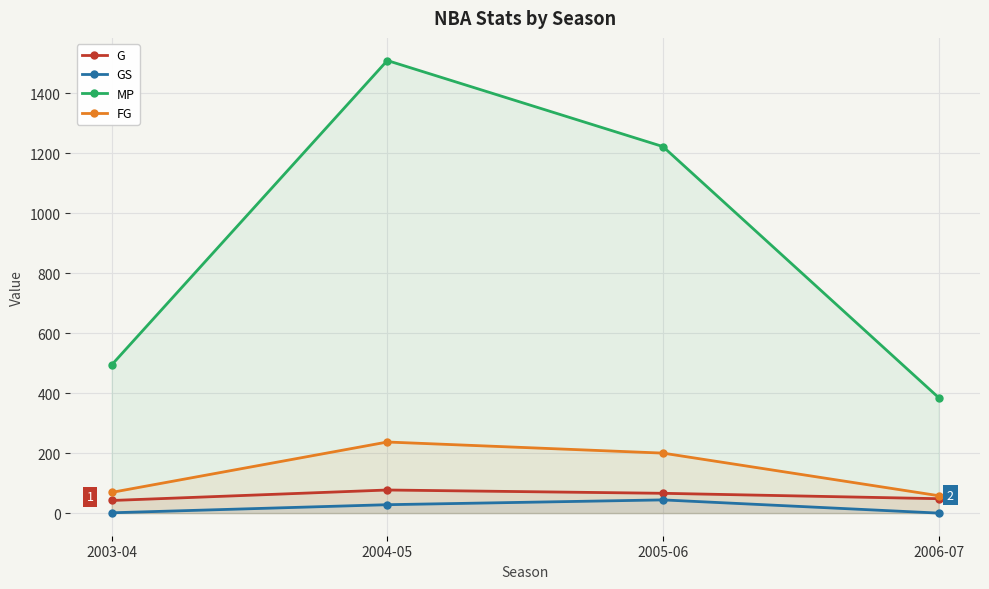

What is the difference between the FG values at 2003-04 and 2006-07?

11